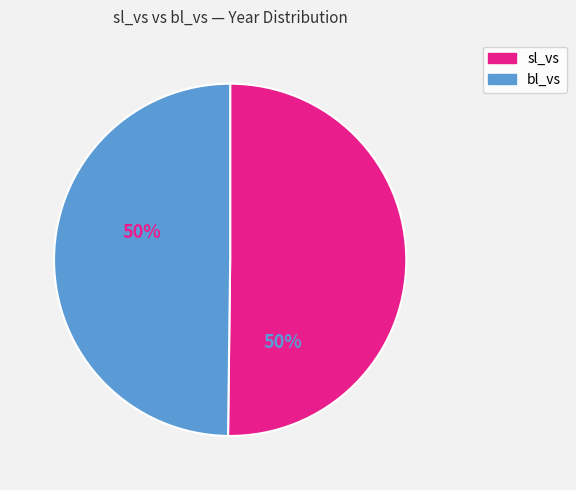

True or false: bl_vs accounts for 50% of the total.

True